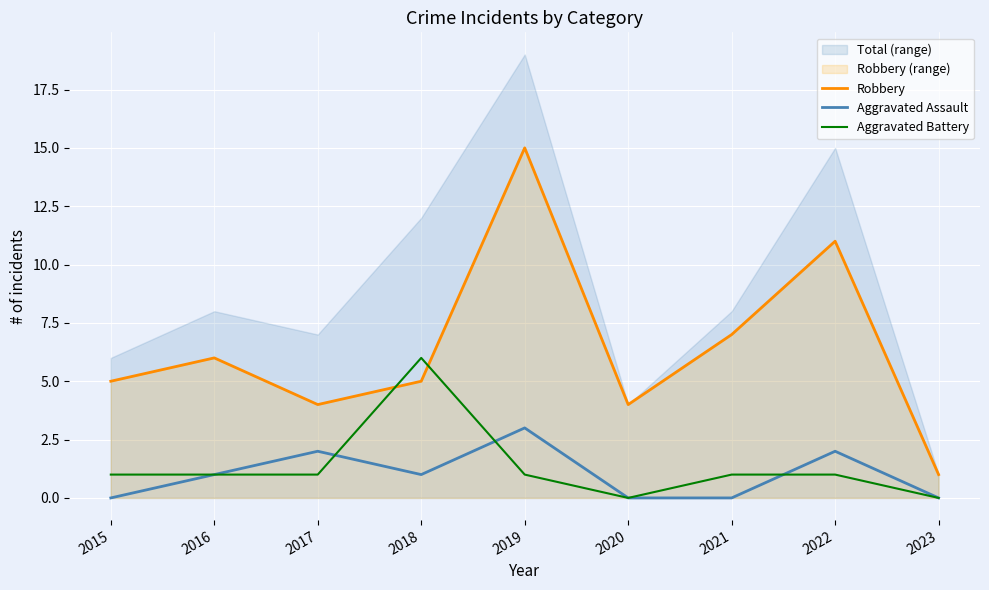

True or false: Aggravated Assault and Robbery cross at least once.

False